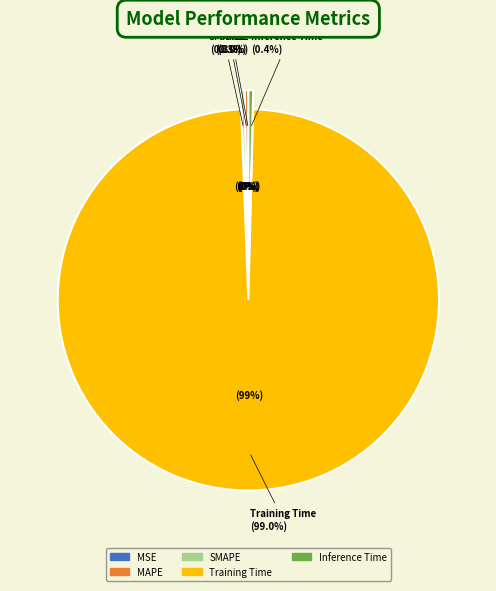

Is it true that MSE is 0% of the pie?

True